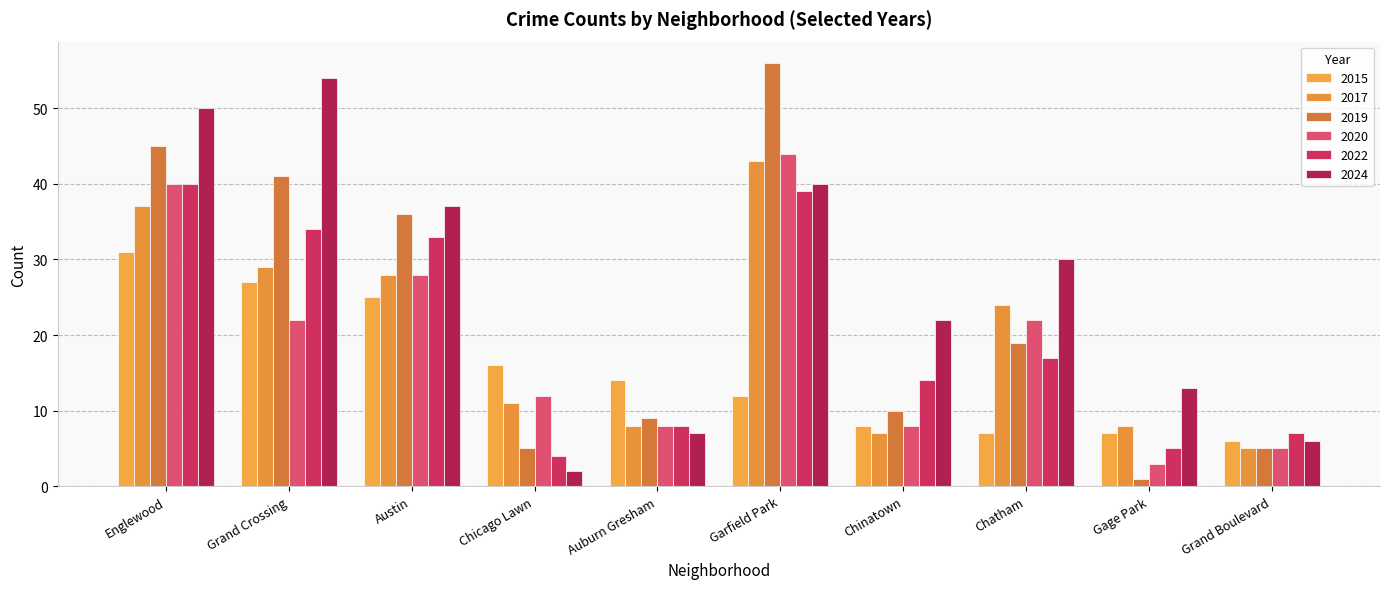

What is the value of the 2024 bar at the 3rd from the left?

37